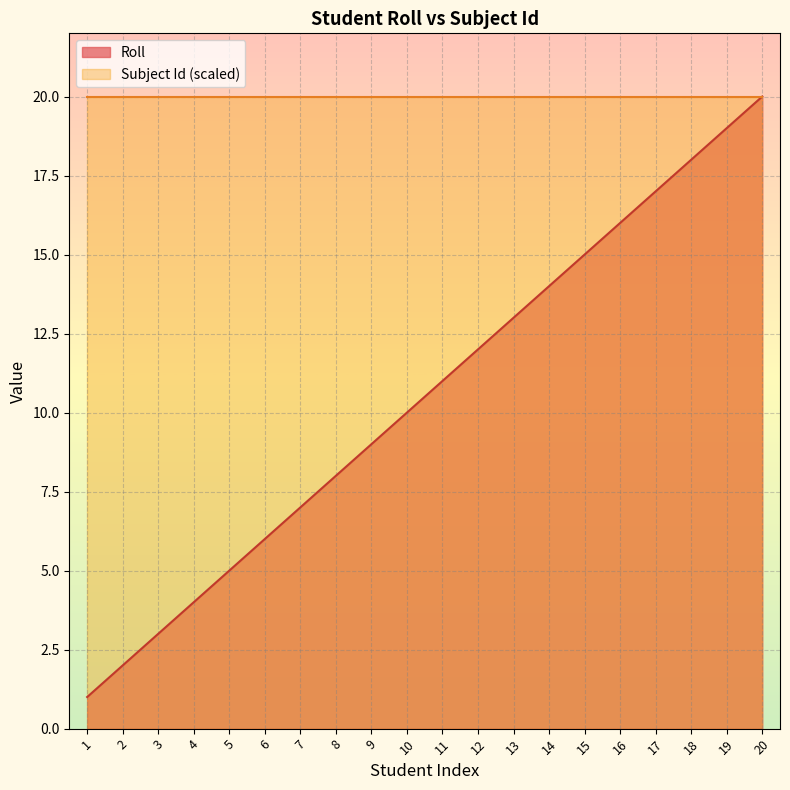

How many distinct data groups are displayed?

2